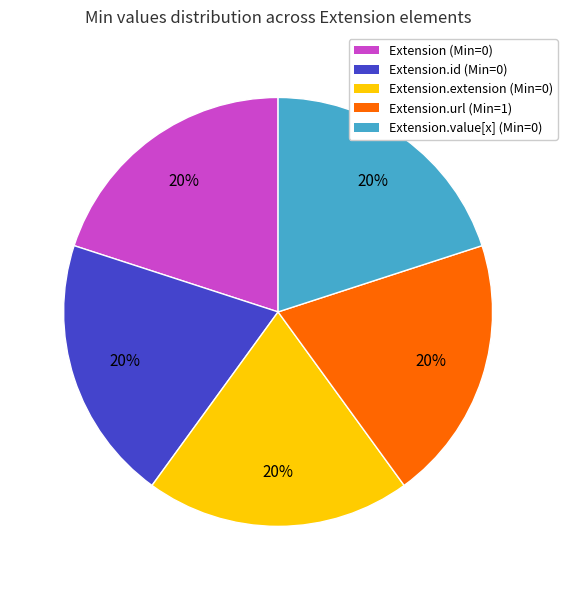

To the nearest percent, what is the difference between the largest and smallest slice percentages?

0%